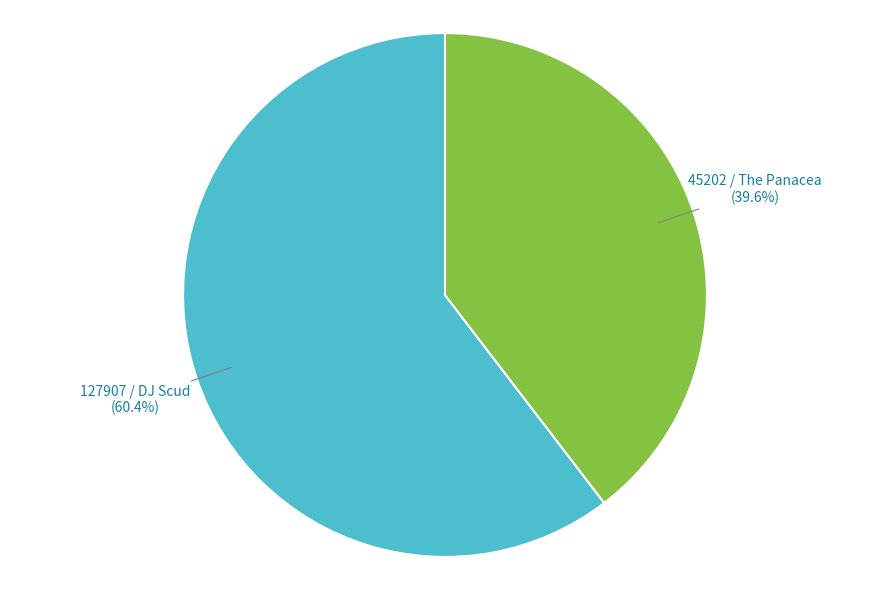

How many slices are in this pie chart?

2